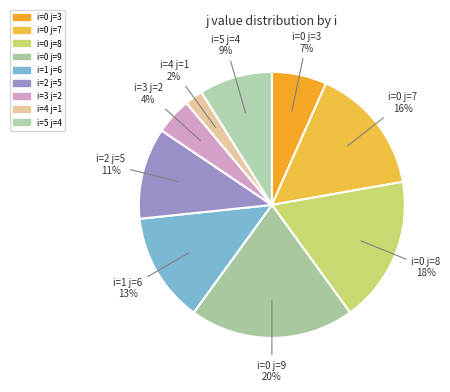

Count the number of slices in the pie.

9